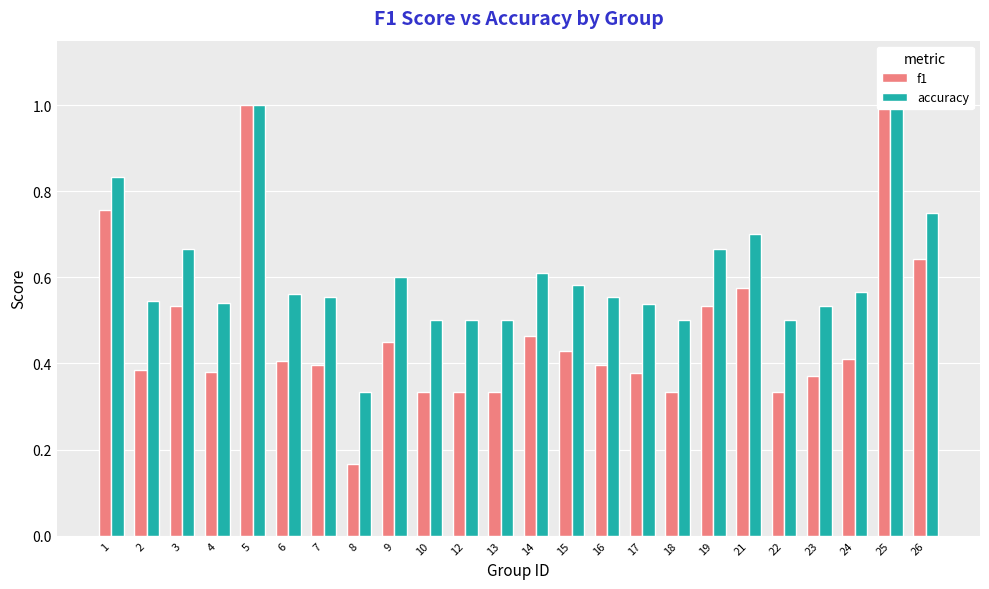

What are all the series names shown in the legend?

f1, accuracy